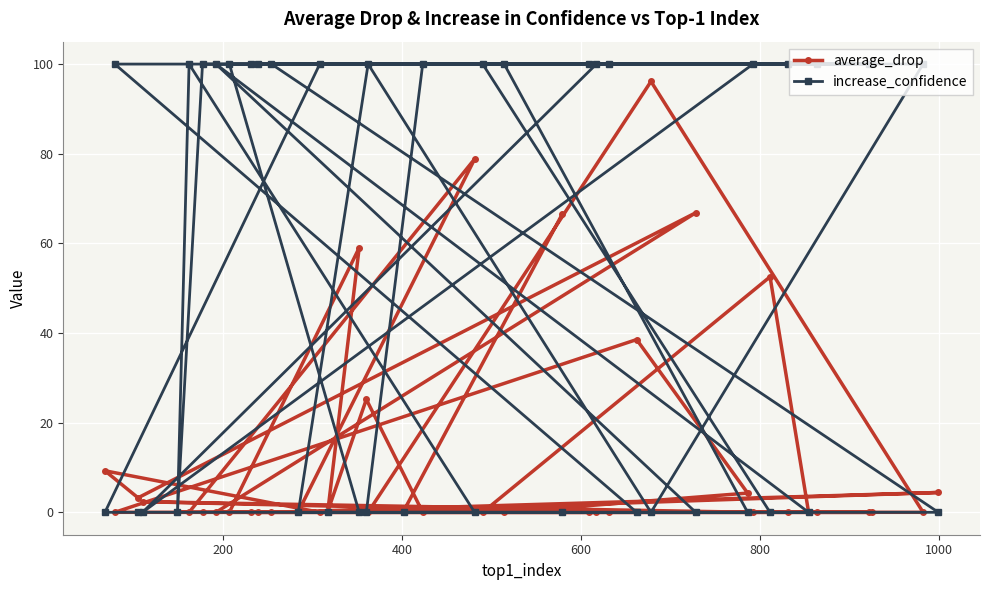

What is the value of the average_drop point at the 21st from the left?

78.8